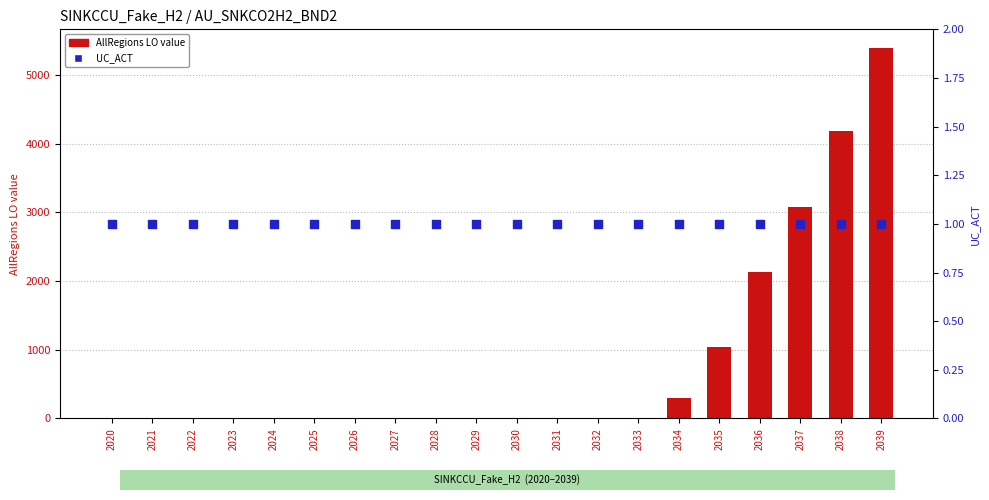

What is the total value across all series at 2020?

1.0